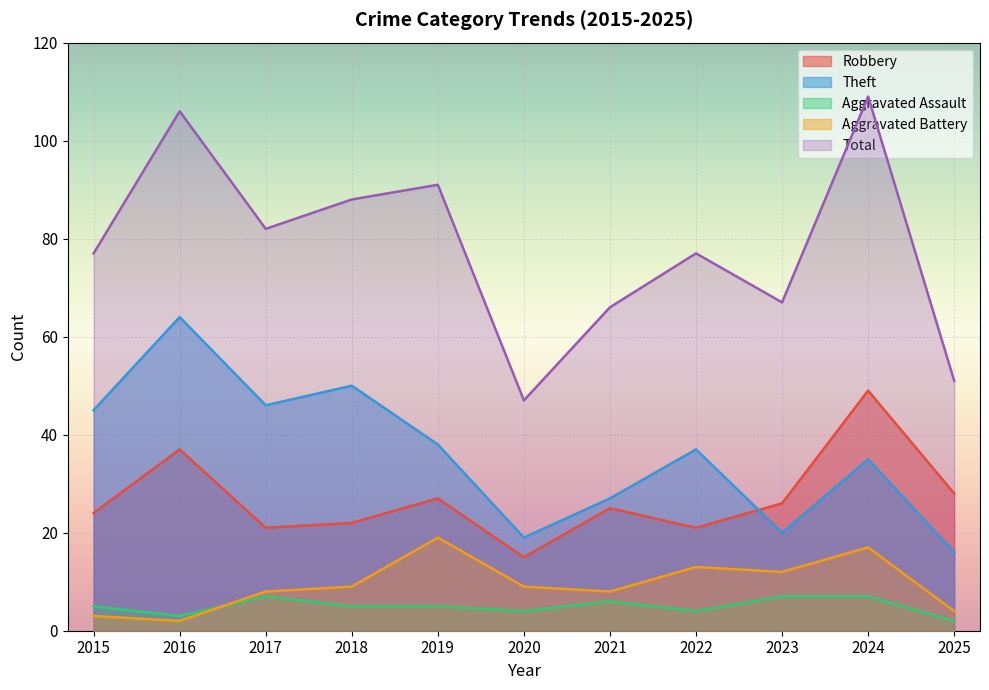

Which series has the largest range (max minus min)?

Total